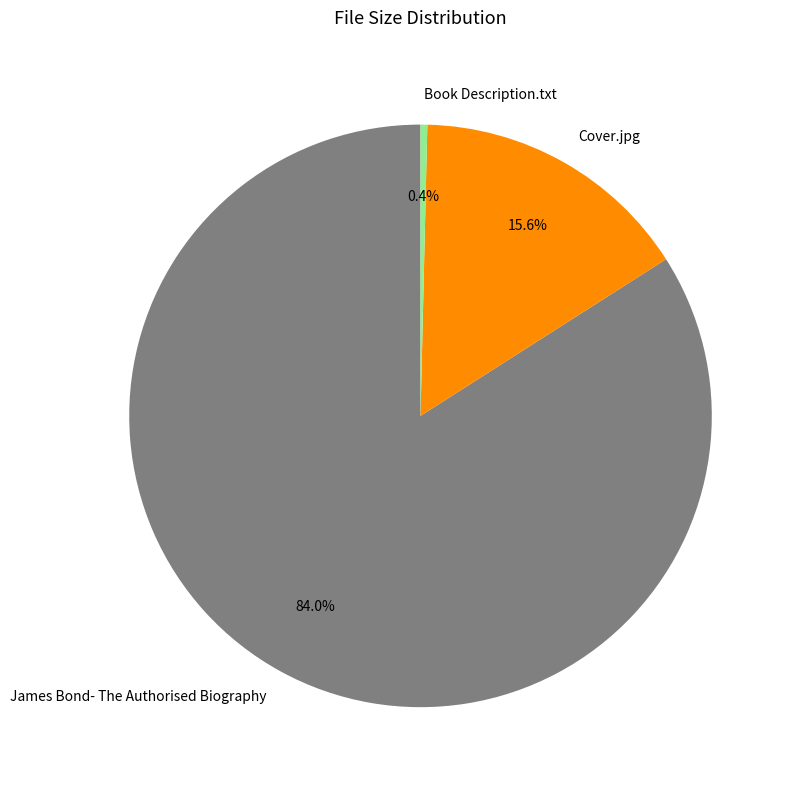

How much of the chart is everything except Cover.jpg?

84.4%